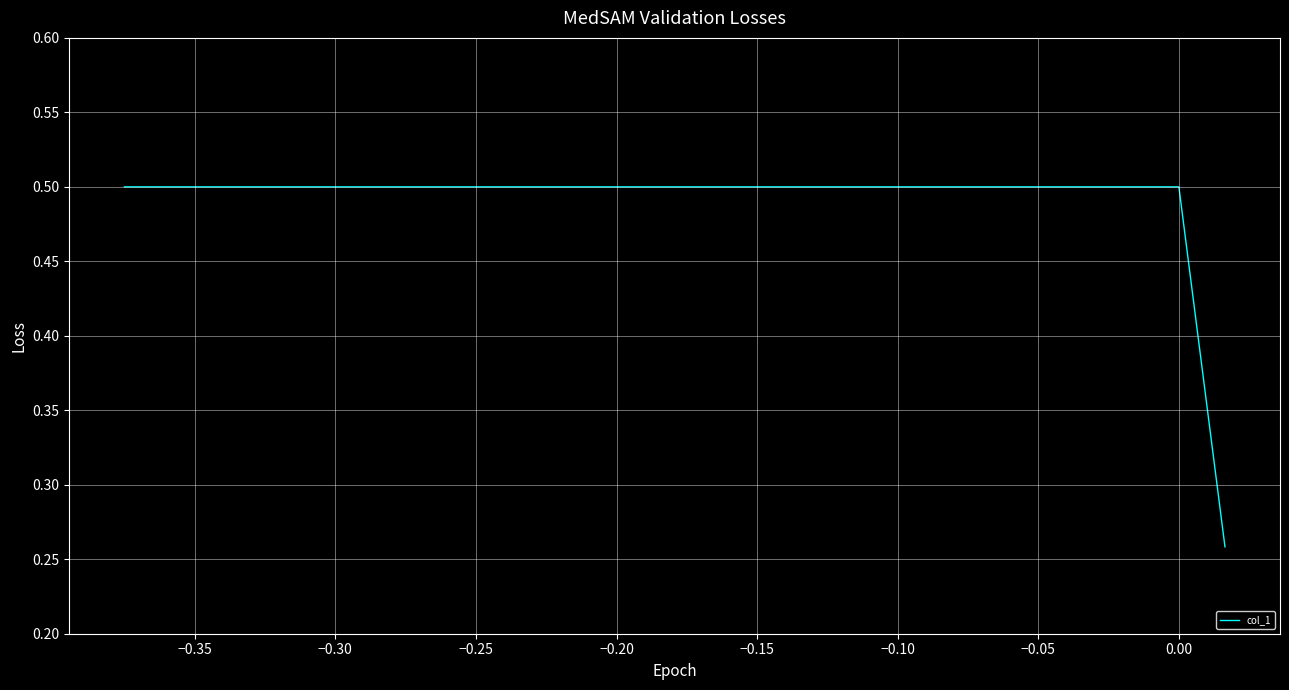

What is the maximum value shown in the chart?

0.5